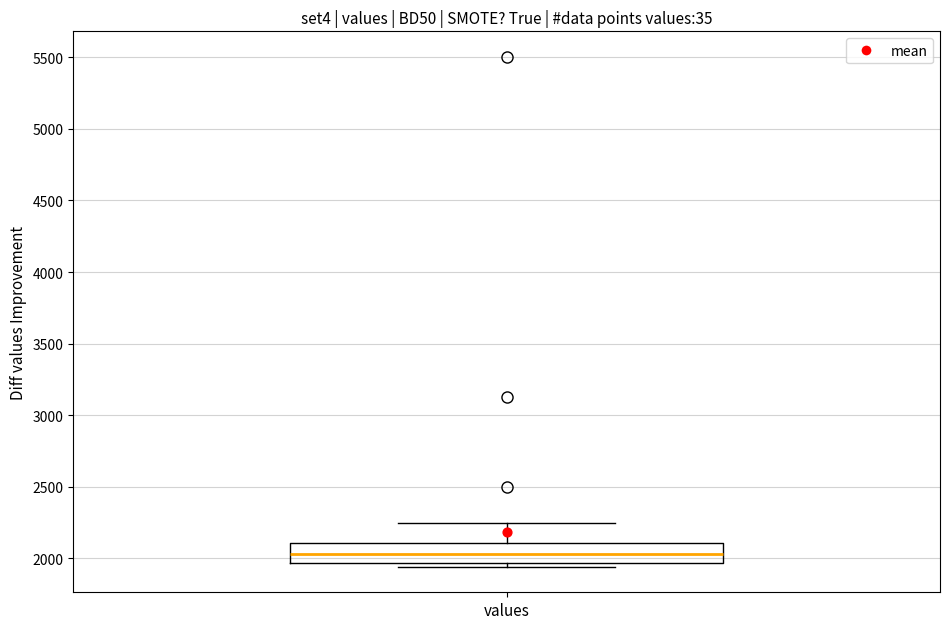

Transcribe this box plot: give where the median line is, the range the box spans, and where the two whiskers end, as read against the y-axis. The values are not printed on the chart, so give them approximately, as read against the axis.

median 2050, box 1950 to 2100, whiskers 1950 (just below the box's lower edge) to 2250